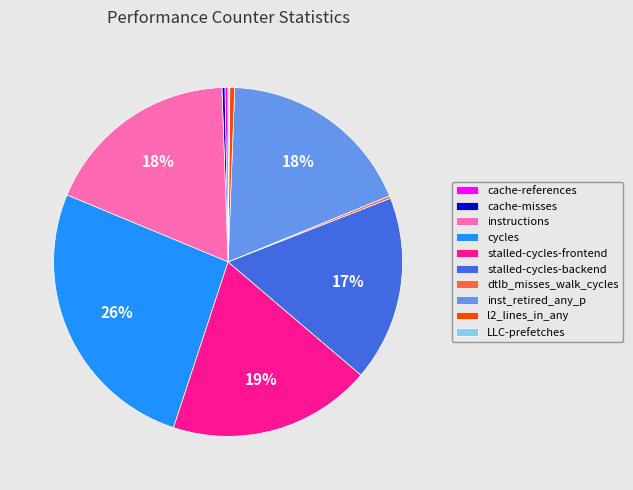

Is the sum of cycles and stalled-cycles-backend greater than half?

No